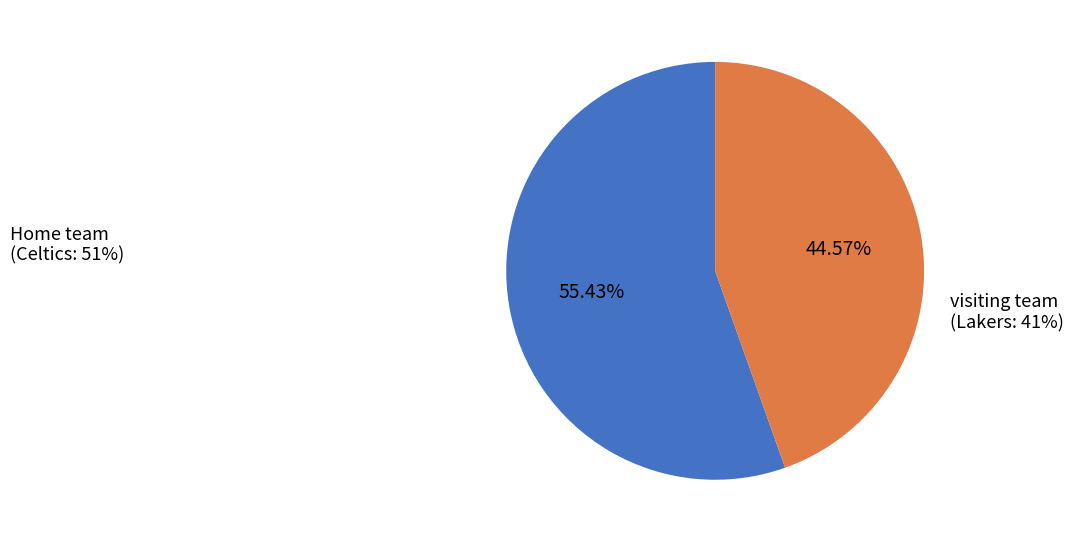

Combined, do visiting team and Home team account for over 50%?

Yes